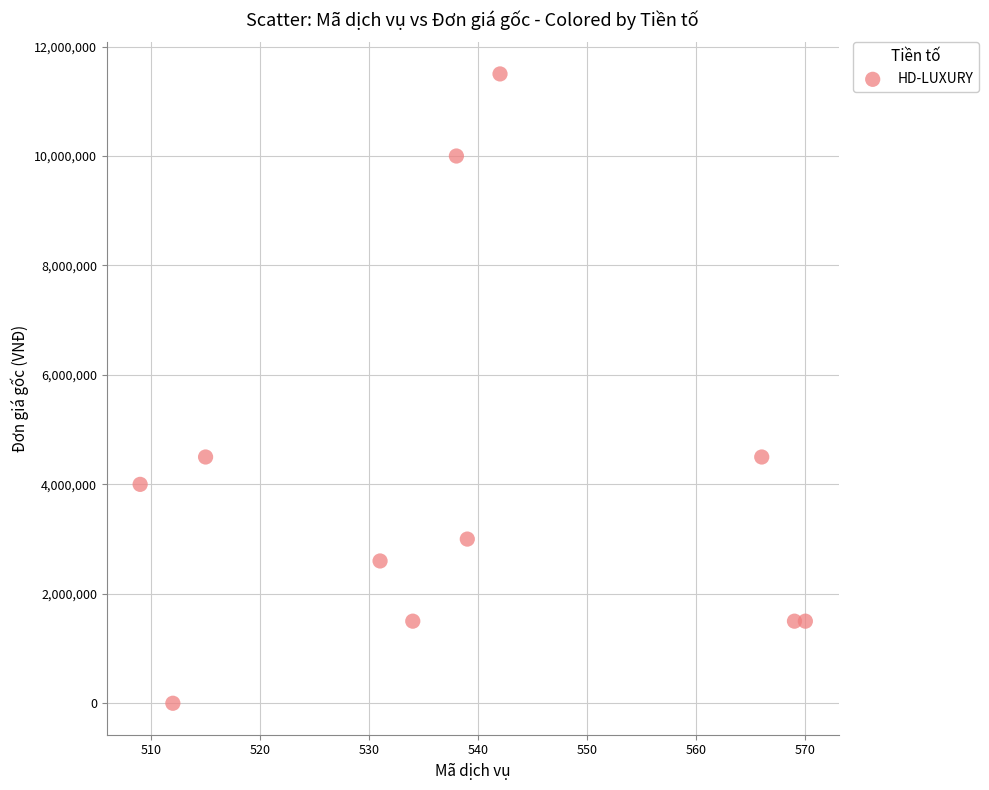

What is the average Y value?

4054545